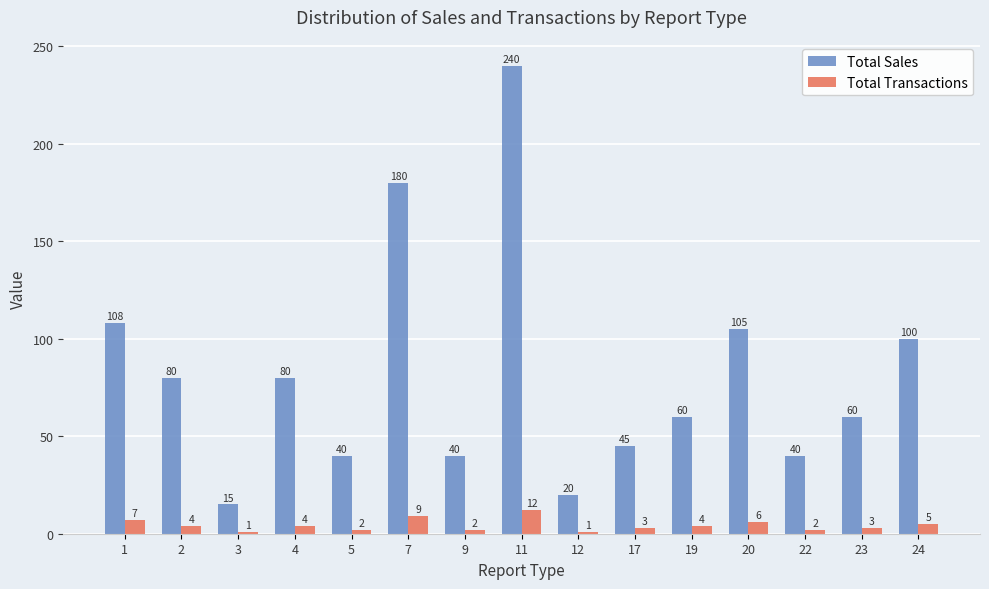

What is the difference between the second highest and second lowest values in the Total Transactions series?

8